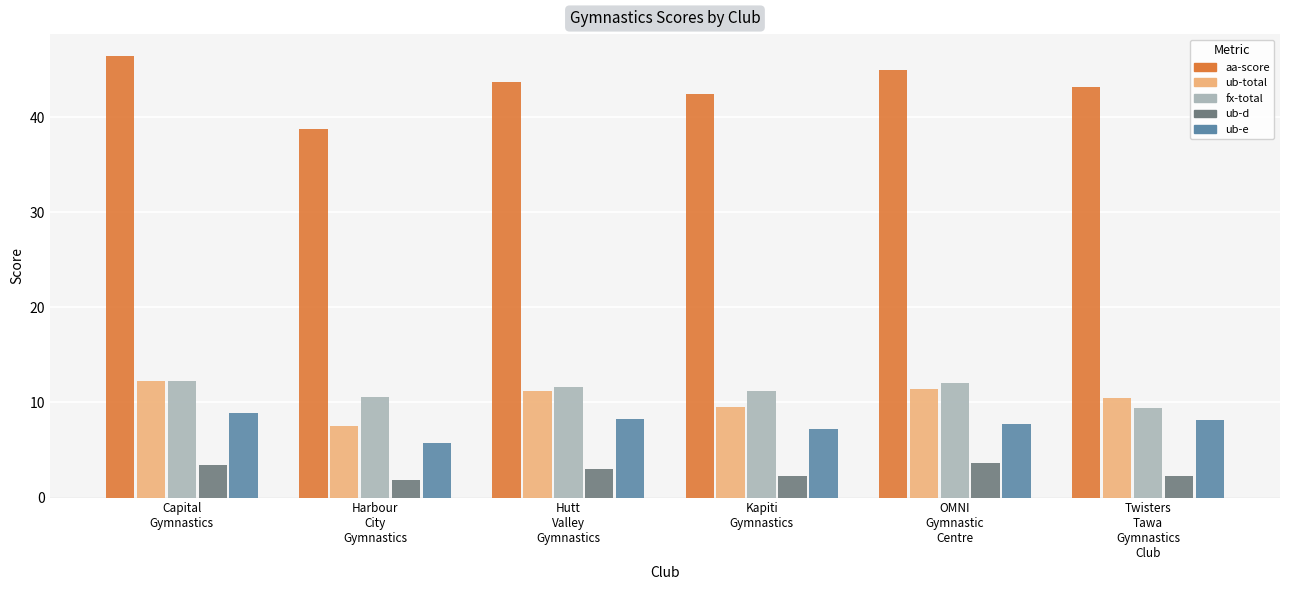

At which category is the sum across all series the highest?

Capital
Gymnastics